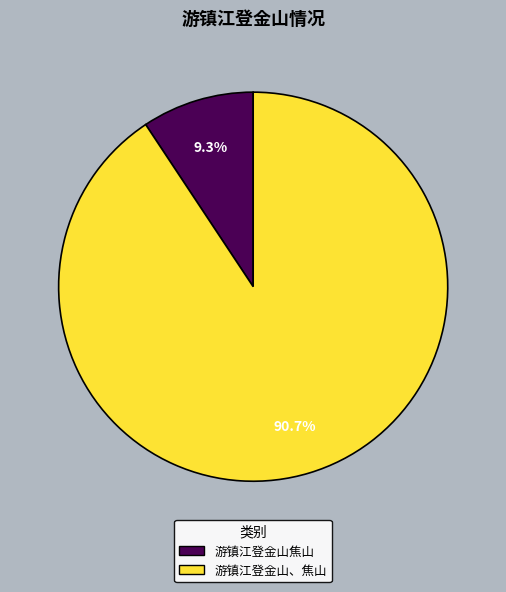

What is the total percentage of 游镇江登金山、焦山 and 游镇江登金山焦山?

100.0%